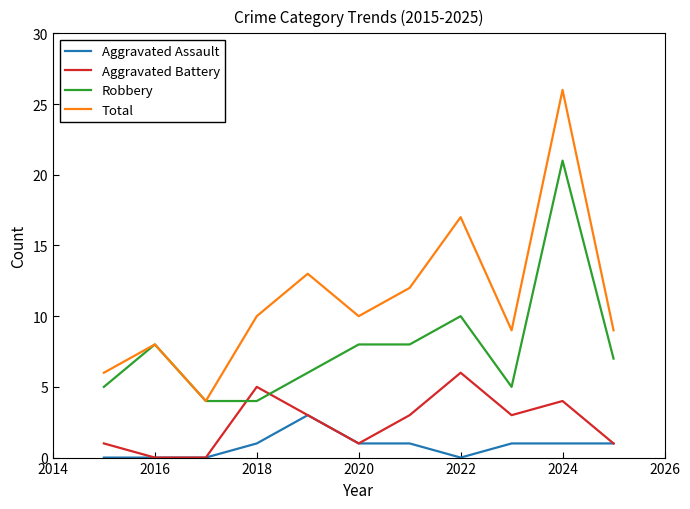

List the series in order of their peak value, lowest first.

Aggravated Assault, Aggravated Battery, Robbery, Total